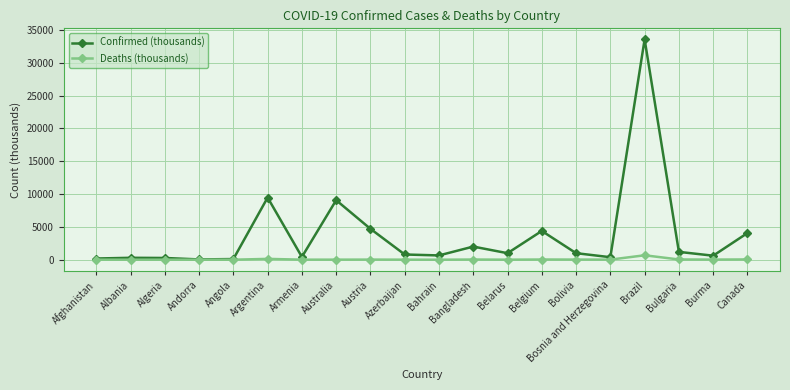

What is the label of the 16th point from the left?

Bosnia and Herzegovina